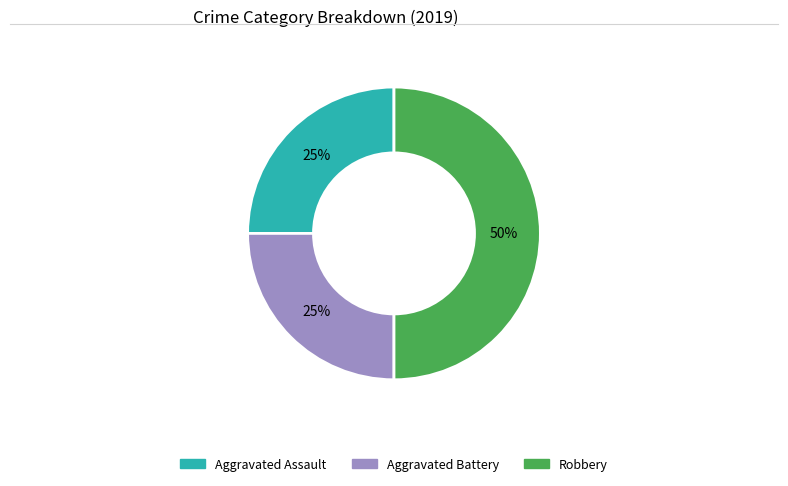

What is the largest slice in the pie chart?

Robbery